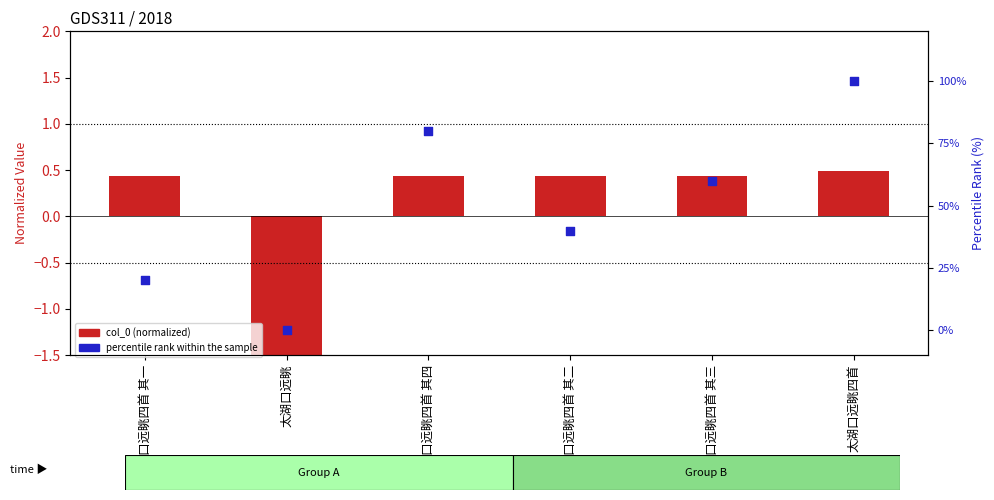

Is the value of col_0 (normalized) at 太湖口远眺四首 其三 greater than the value of percentile rank within the sample at 太湖口远眺四首?

No